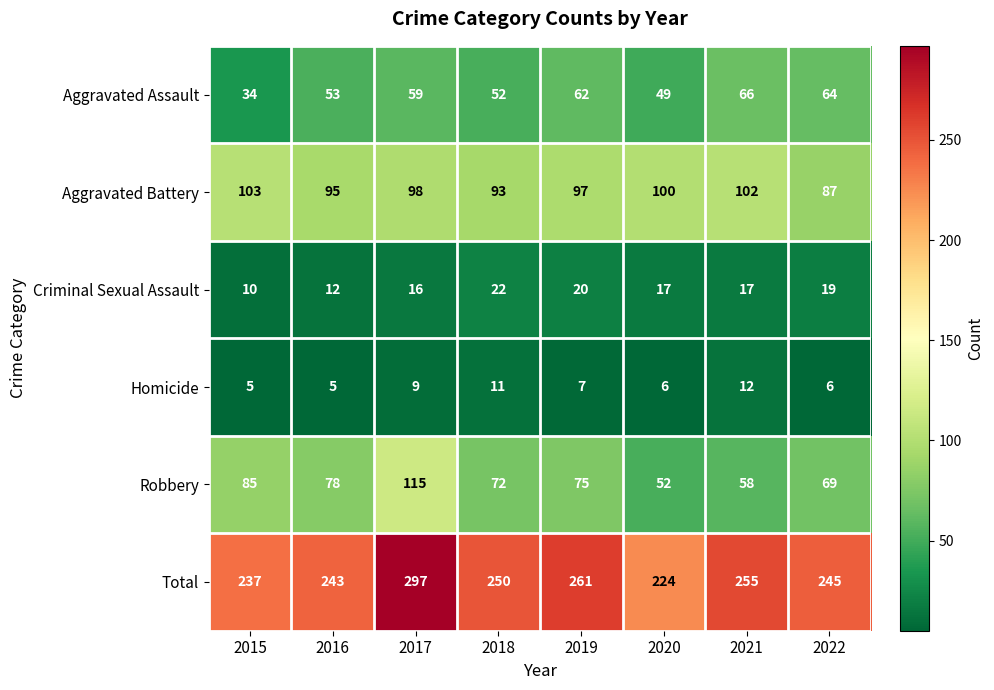

Which series has the largest total across all categories?

Total